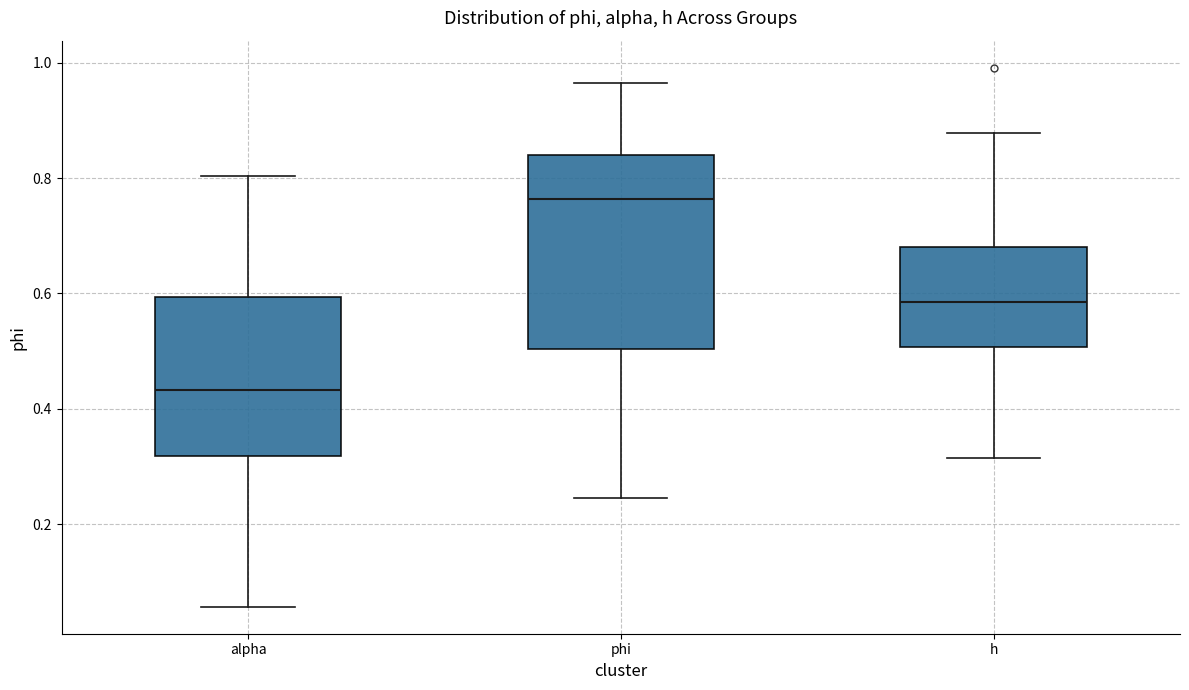

Where does the median line of the box for h sit on the y-axis? The values are not printed on the chart, so give them approximately, as read against the axis.

0.58